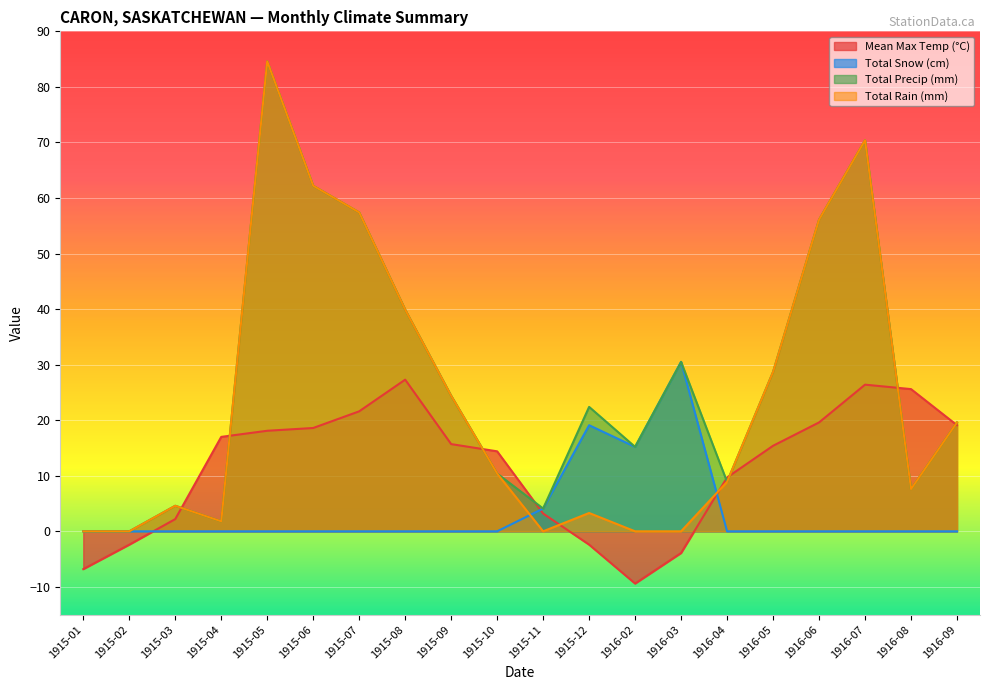

How many distinct data groups are displayed?

4